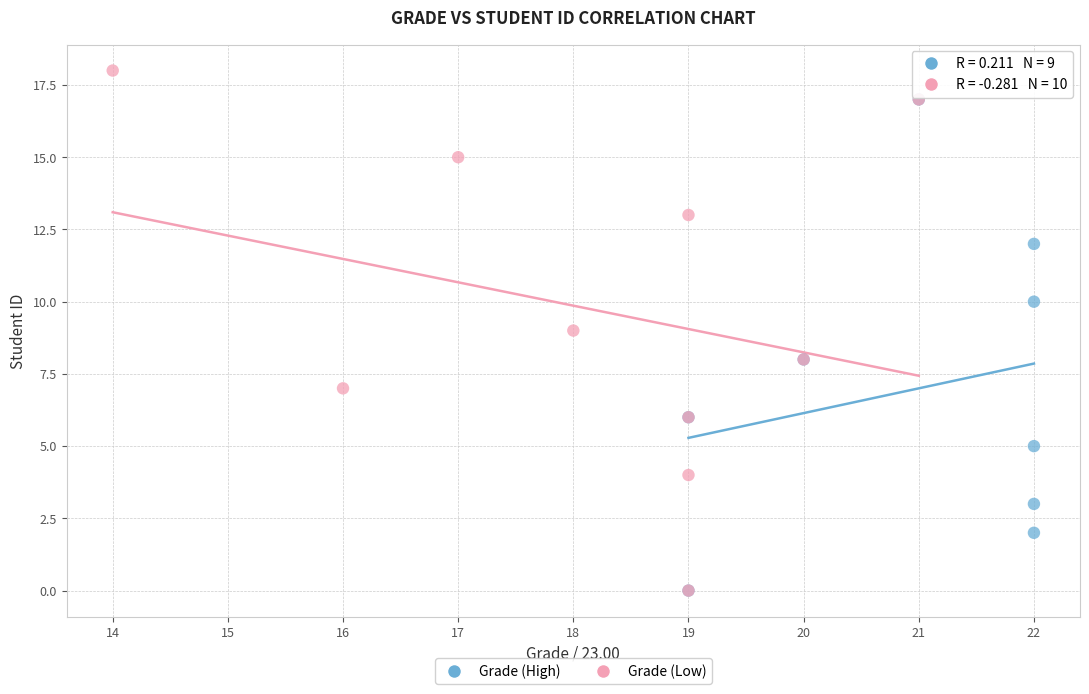

What are all the series names shown in the legend?

Grade (High), Grade (Low)